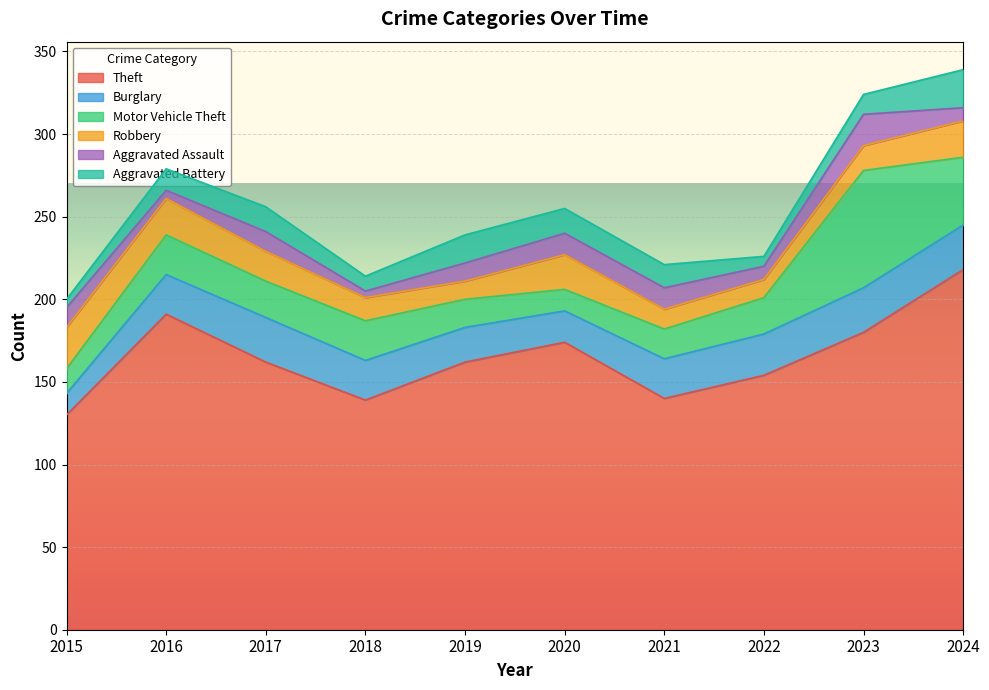

How many values in the Theft series are below 162?

4